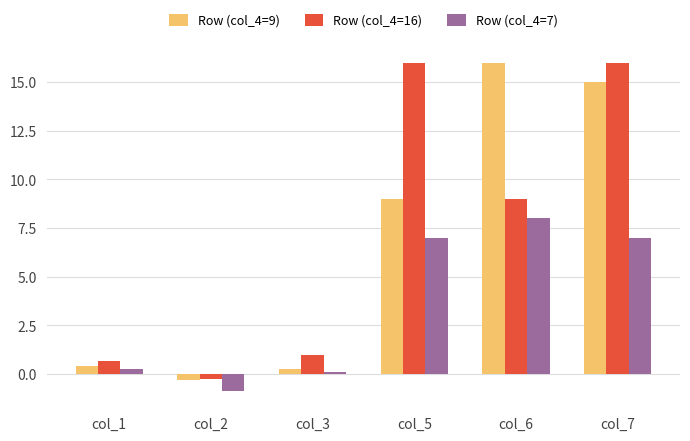

What is the value of the Row (col_4=7) bar at the 4th from the left?

7.0